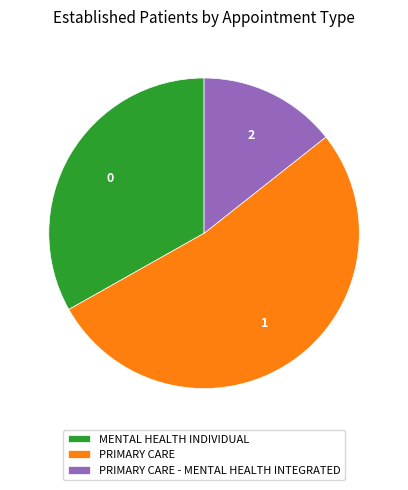

Combined, do MENTAL HEALTH INDIVIDUAL and PRIMARY CARE account for over 50%?

Yes